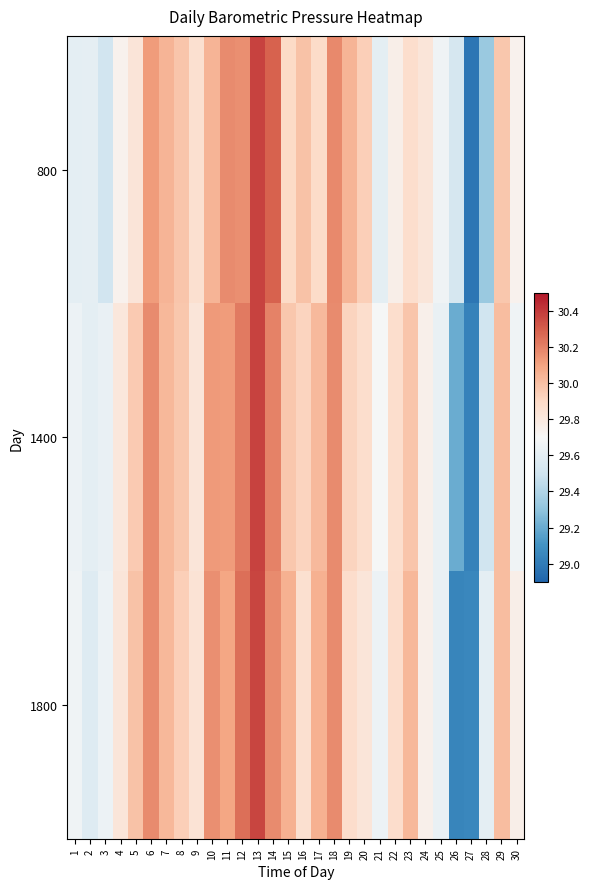

Reading right to left, transcribe all the data shown in this chart.

800: 30=29.7	29=30.0	28=29.3	27=29.0	26=29.5	25=29.7	24=29.8	23=29.9	22=29.8	21=29.6	20=29.9	19=30.0	18=30.2	17=29.9	16=30.0	15=29.9	14=30.3	13=30.4	12=30.2	11=30.2	10=30.0	9=29.9	8=30.0	7=30.0	6=30.1	5=29.8	4=29.7	3=29.5	2=29.6	1=29.6
1400: 30=29.7	29=30.0	28=29.5	27=29.0	26=29.2	25=29.6	24=29.8	23=30.0	22=29.9	21=29.7	20=29.9	19=29.9	18=30.2	17=30.0	16=29.9	15=30.0	14=30.2	13=30.4	12=30.2	11=30.1	10=30.1	9=29.8	8=30.0	7=30.0	6=30.2	5=30.0	4=29.8	3=29.6	2=29.6	1=29.6
1800: 30=29.8	29=30.0	28=29.6	27=29.1	26=29.0	25=29.6	24=29.8	23=30.0	22=29.9	21=29.6	20=29.8	19=29.9	18=30.2	17=30.1	16=29.9	15=30.1	14=30.2	13=30.4	12=30.2	11=30.1	10=30.2	9=29.8	8=29.9	7=30.0	6=30.2	5=30.0	4=29.8	3=29.6	2=29.6	1=29.7